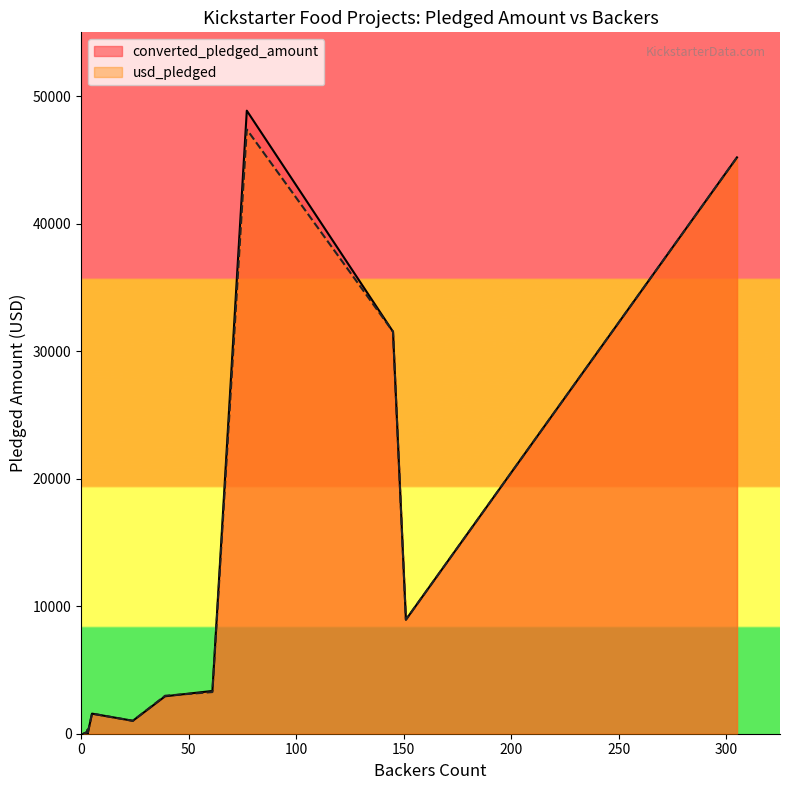

At 39, list the series in order from smallest to largest.

converted_pledged_amount, usd_pledged